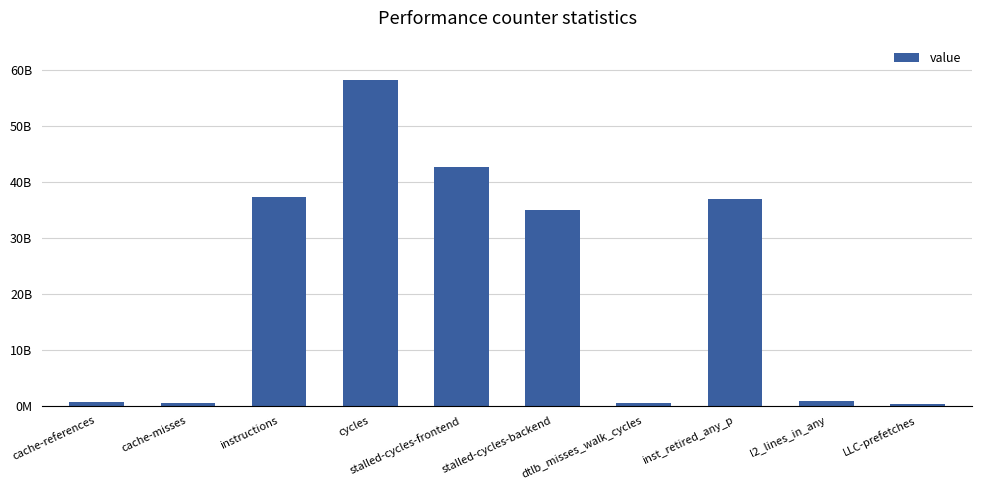

What position from the right is stalled-cycles-frontend?

6